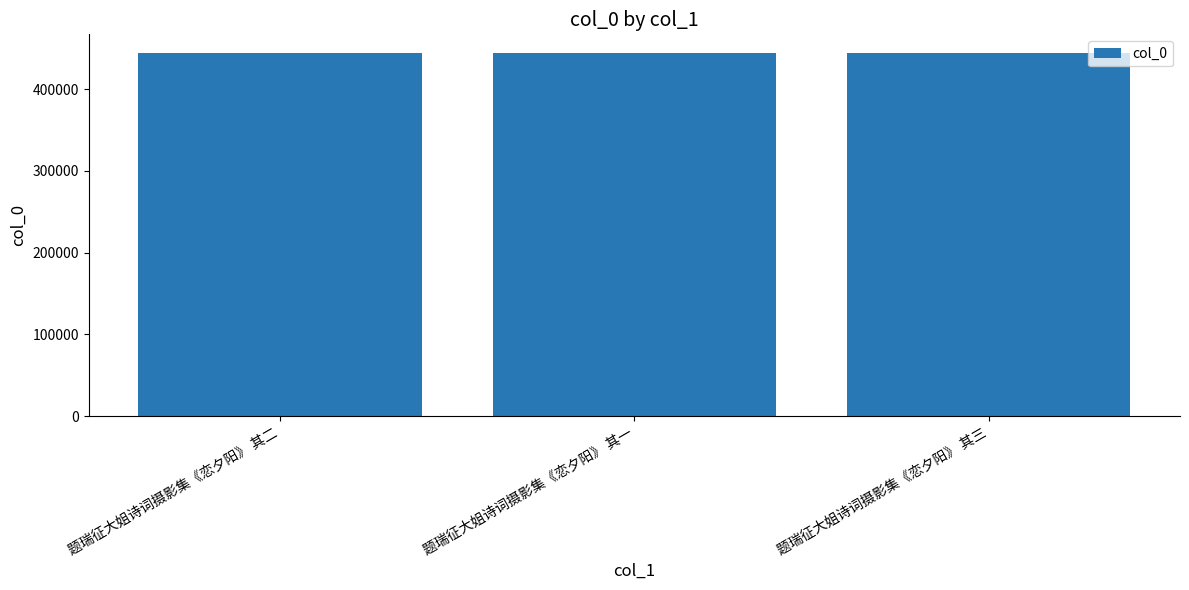

The chart shows a value of 287062 at 题瑞征大姐诗词摄影集《恋夕阳》 其一. True or false?

False